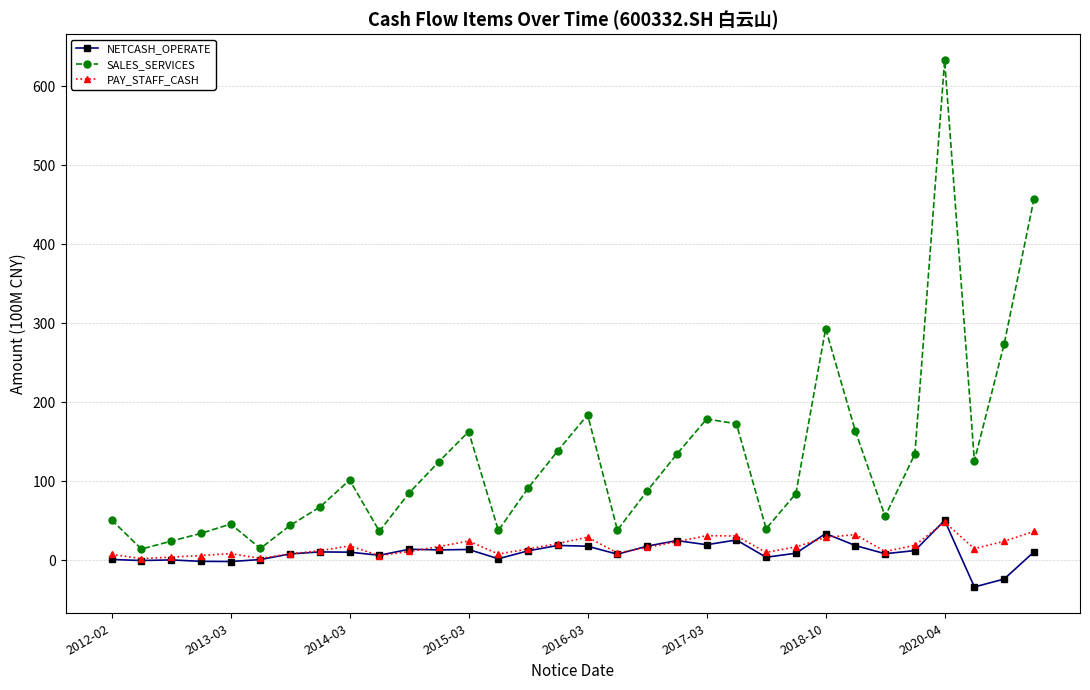

Which series has the largest range (max minus min)?

SALES_SERVICES